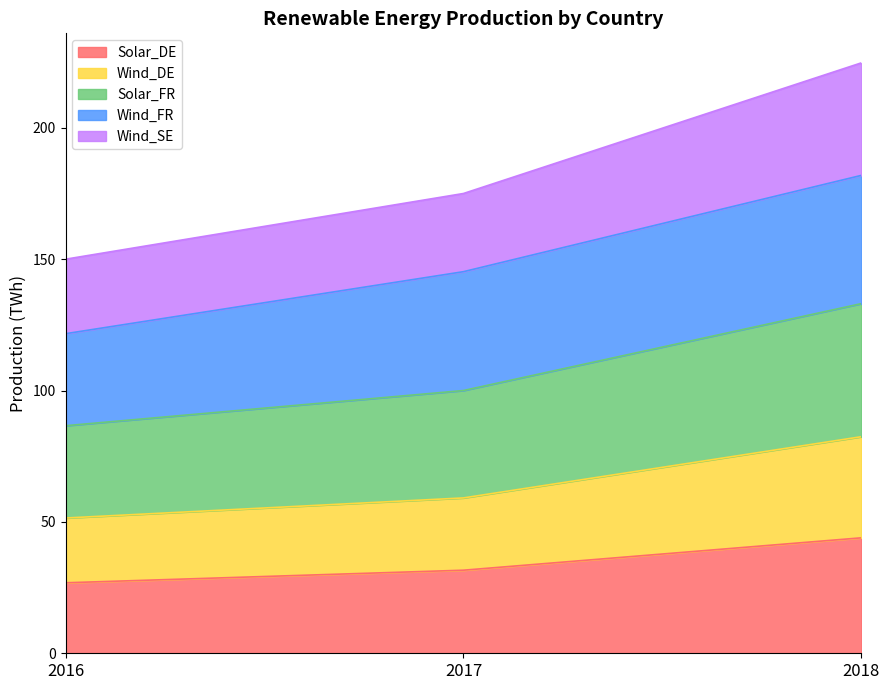

What is the value of the Solar_DE point at the 2nd from the left?

31.6